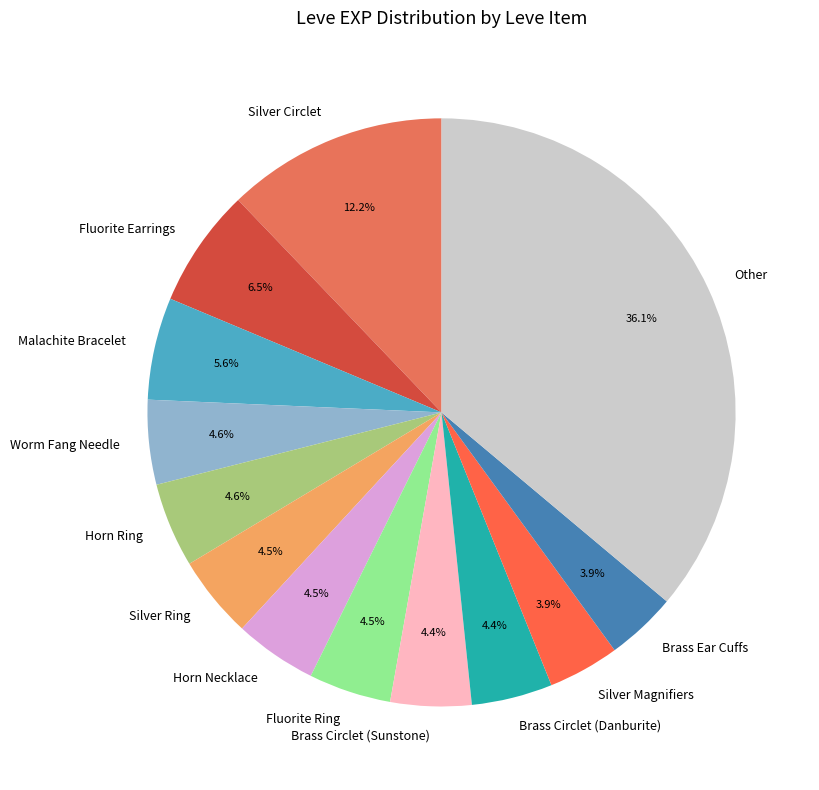

Which has a higher value, Silver Magnifiers or Horn Necklace?

Horn Necklace